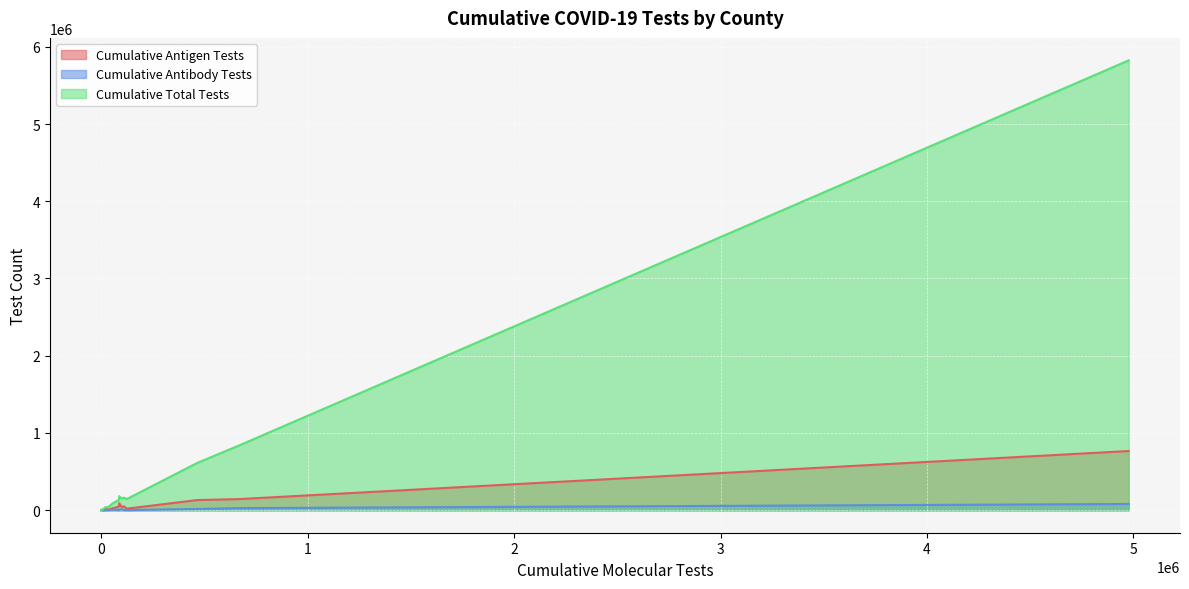

What is the maximum value shown in the chart?

5823613